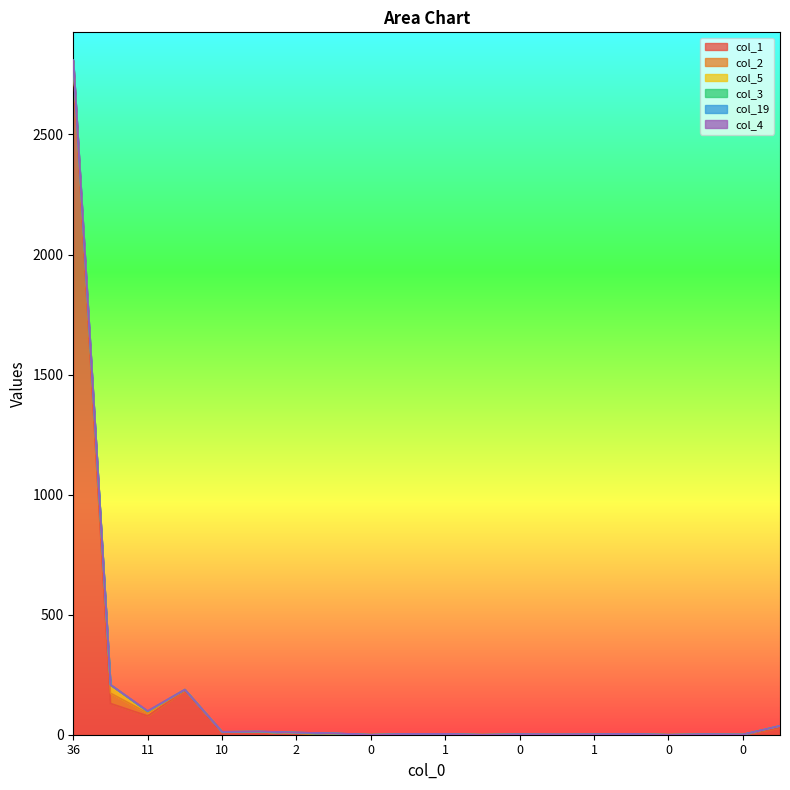

Is it true that col_4 equals 0 at 0?

True